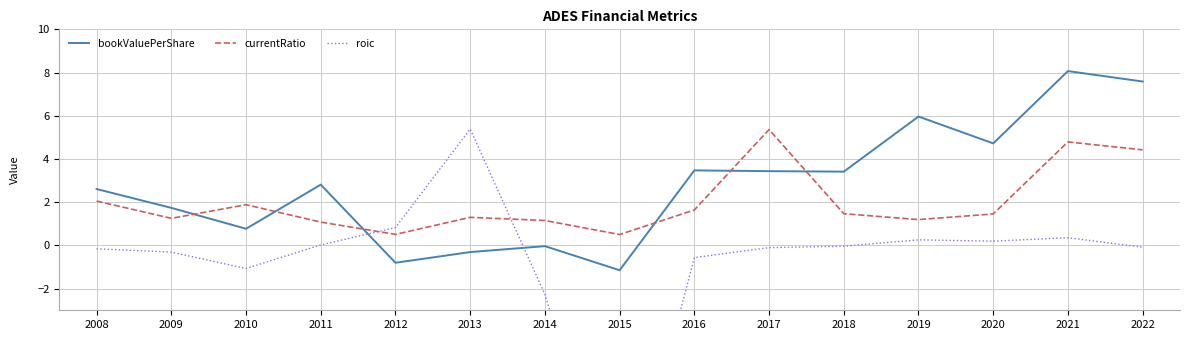

After their last crossing, which series has the higher values: currentRatio or bookValuePerShare?

bookValuePerShare